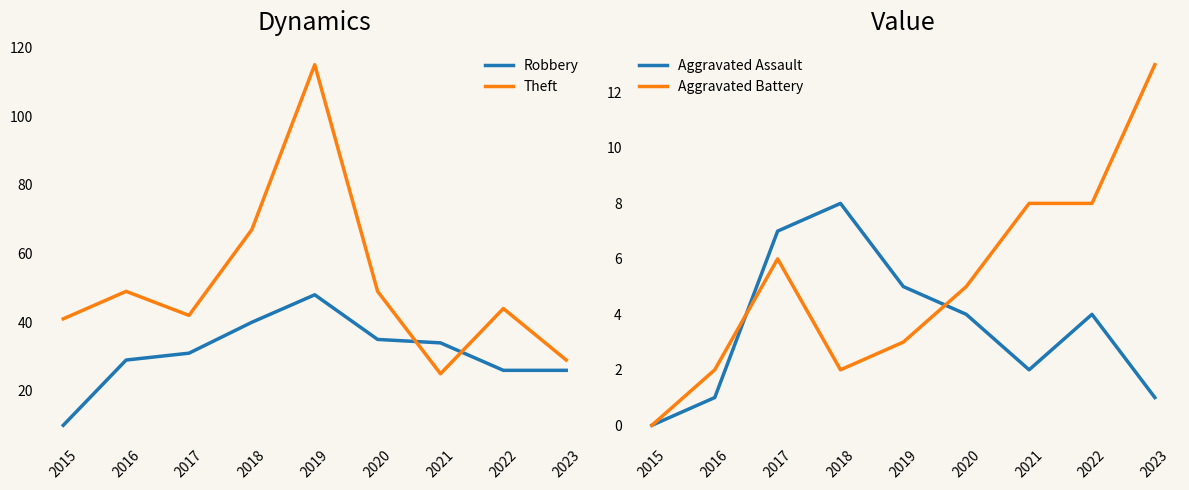

True or false: Theft and Aggravated Assault cross at least once.

False